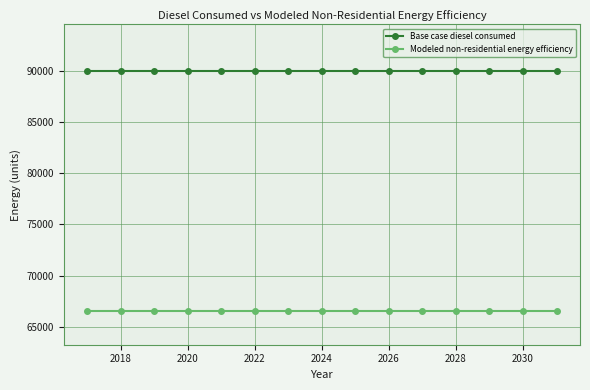

What is the average value of the Modeled non-residential energy efficiency series?

66598.8